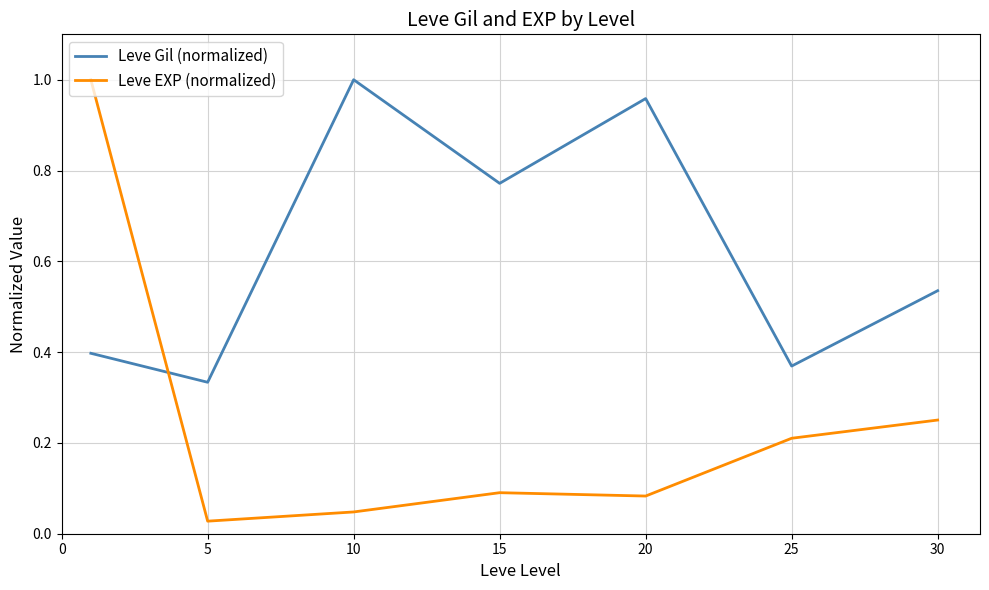

Which series has the largest total across all categories?

Leve Gil (normalized)